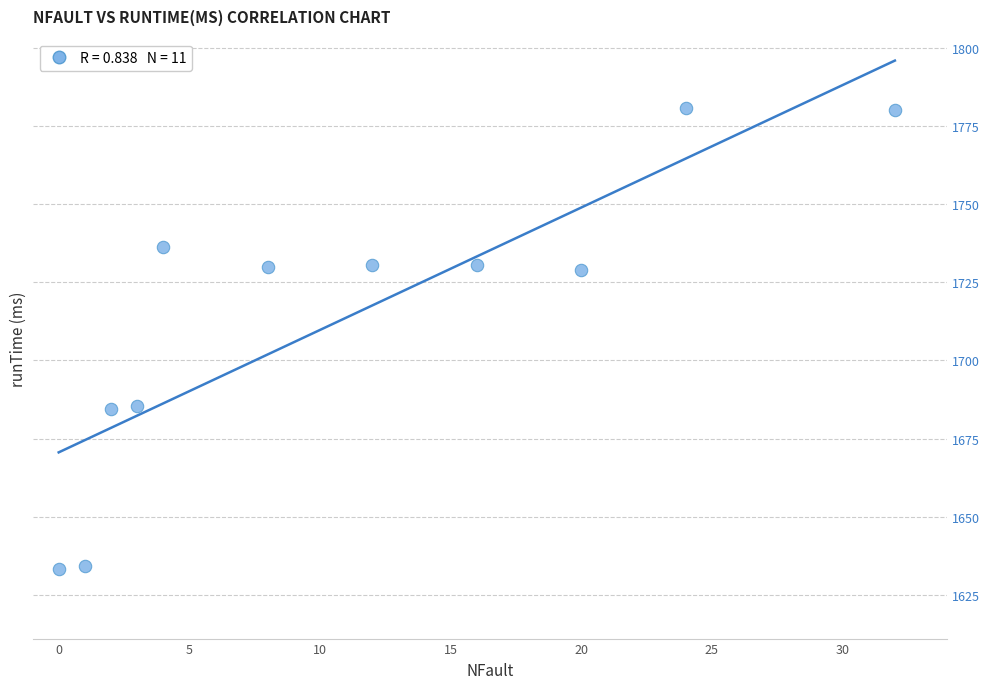

What is the range of X values (max minus min)?

32.0